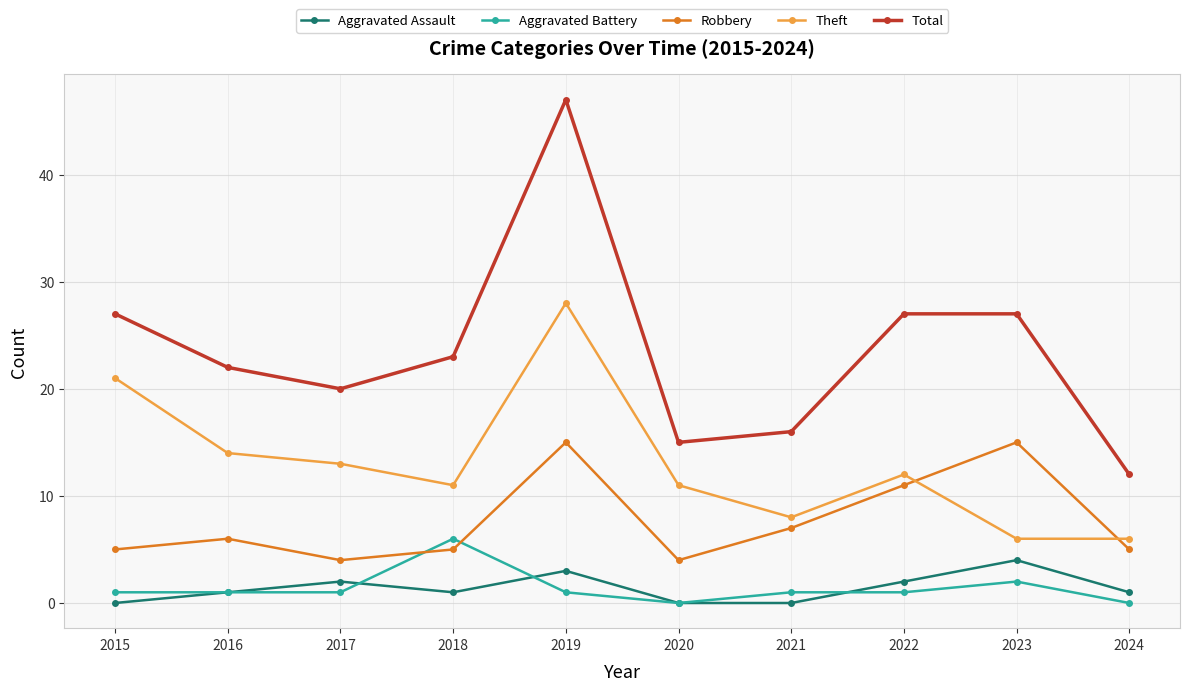

What is the value of the Total point at the 1st from the left?

27